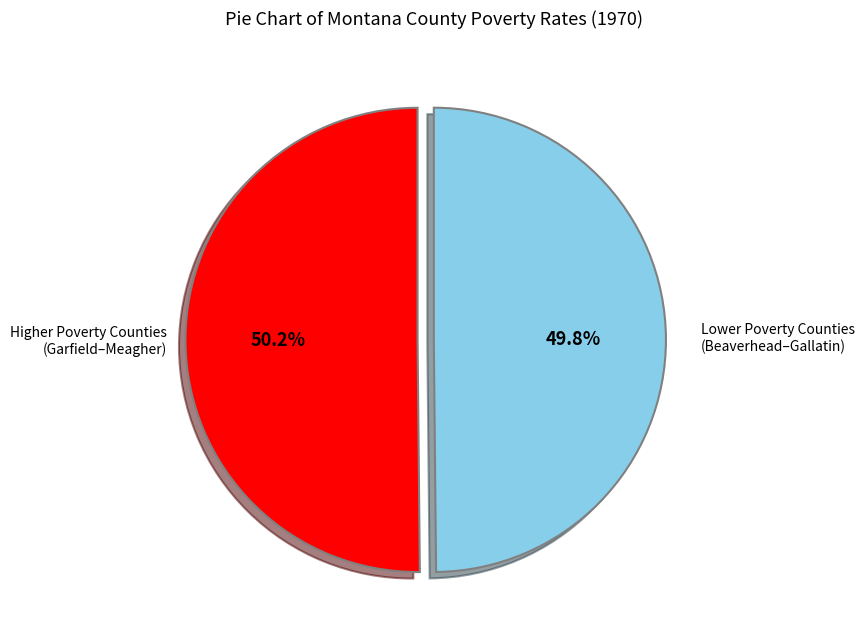

How many slices are in this pie chart?

2